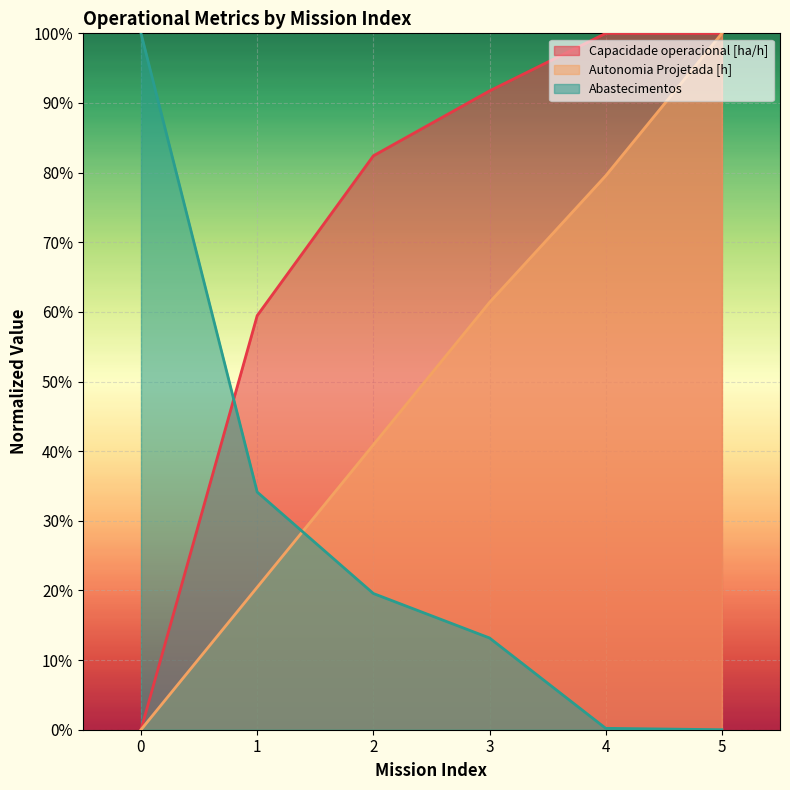

Reading left to right, what are all the values shown in this chart?

Capacidade operacional [ha/h]: 0.0	0.6	0.8	0.9	1.0	1.0
Autonomia Projetada [h]: 0.0	0.2	0.4	0.6	0.8	1.0
Abastecimentos: 1.0	0.3	0.2	0.1	0.0	0.0